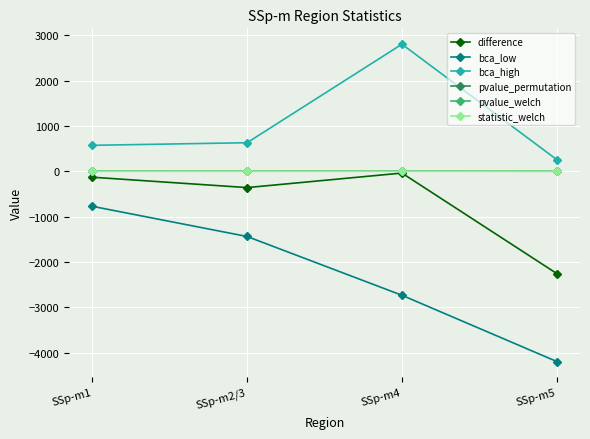

At which category does bca_high reach its first local peak?

SSp-m4